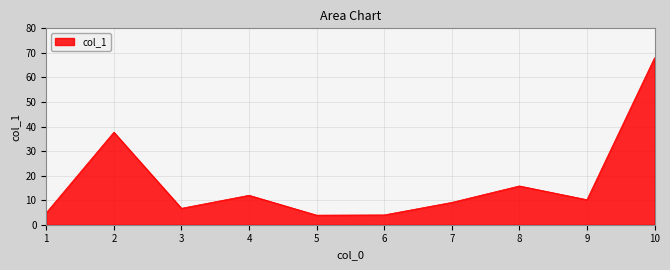

What is the difference between the maximum and minimum values?

64.1